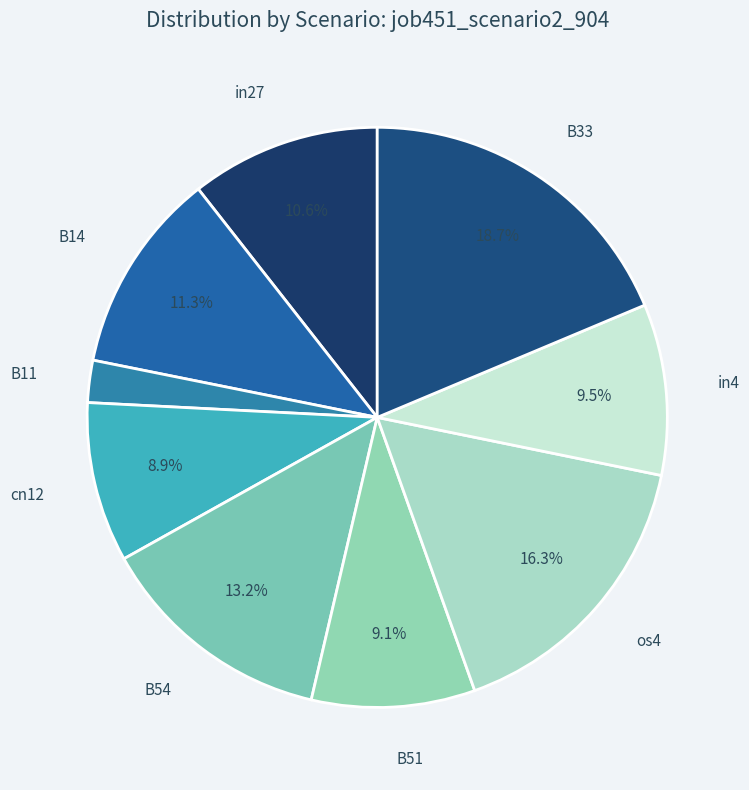

Which category has the biggest portion of the pie?

B33